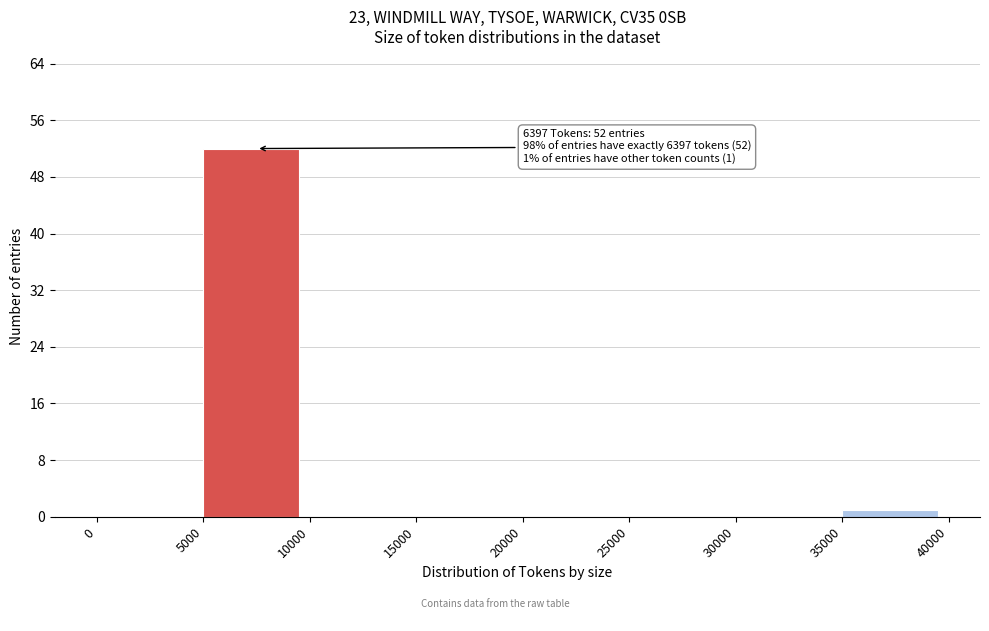

Over which range of the x-axis is the bar tallest?

5000 to 10000